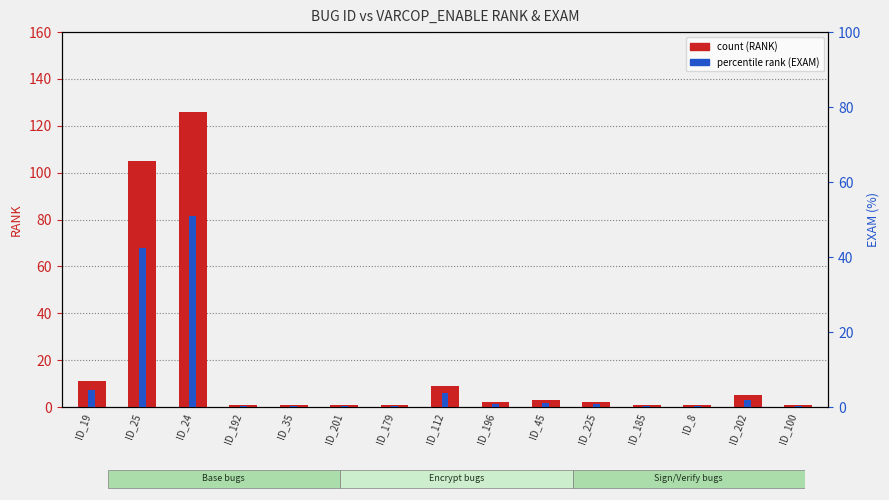

Which has a higher value, ID_35 or ID_100?

ID_35